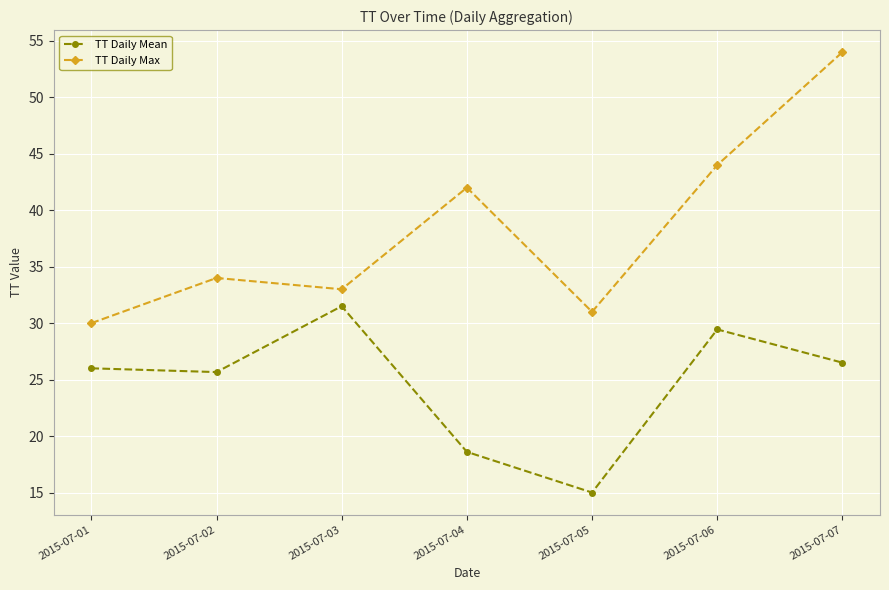

Count the number of categories in the chart.

7